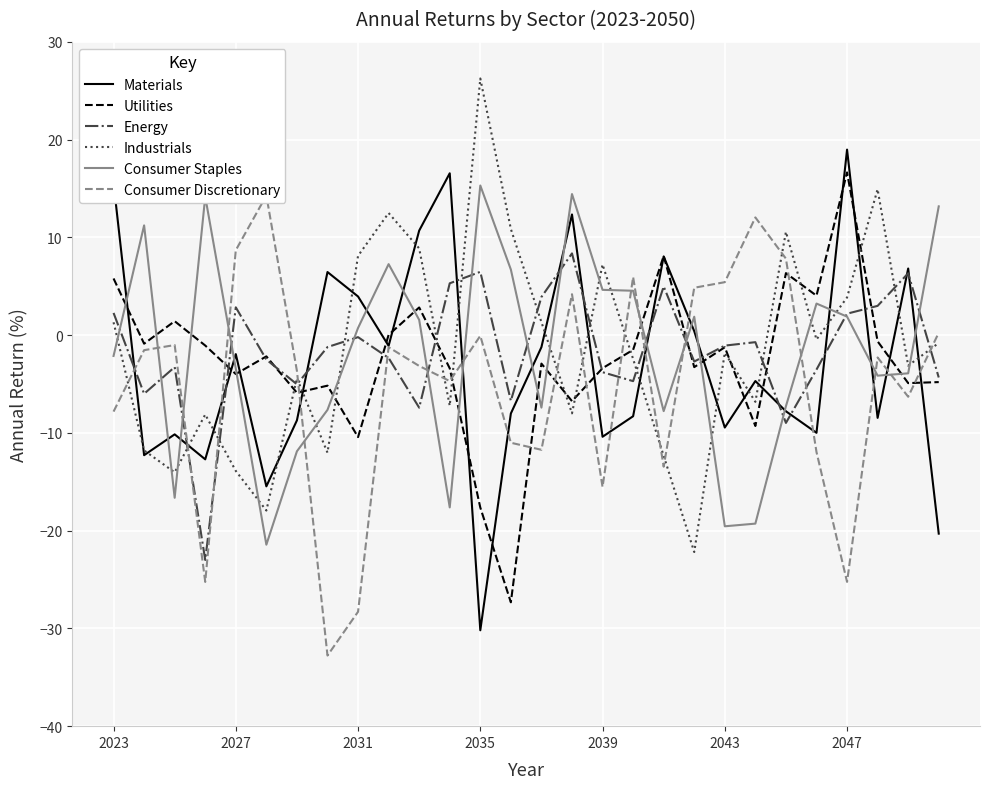

What is the sum of all Consumer Staples values?

-49.4